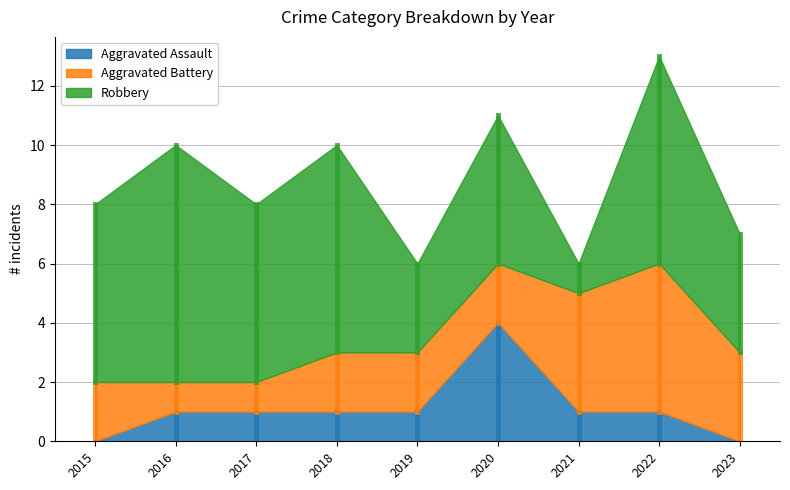

True or false: Aggravated Battery has a value of 7 at 2021.

False